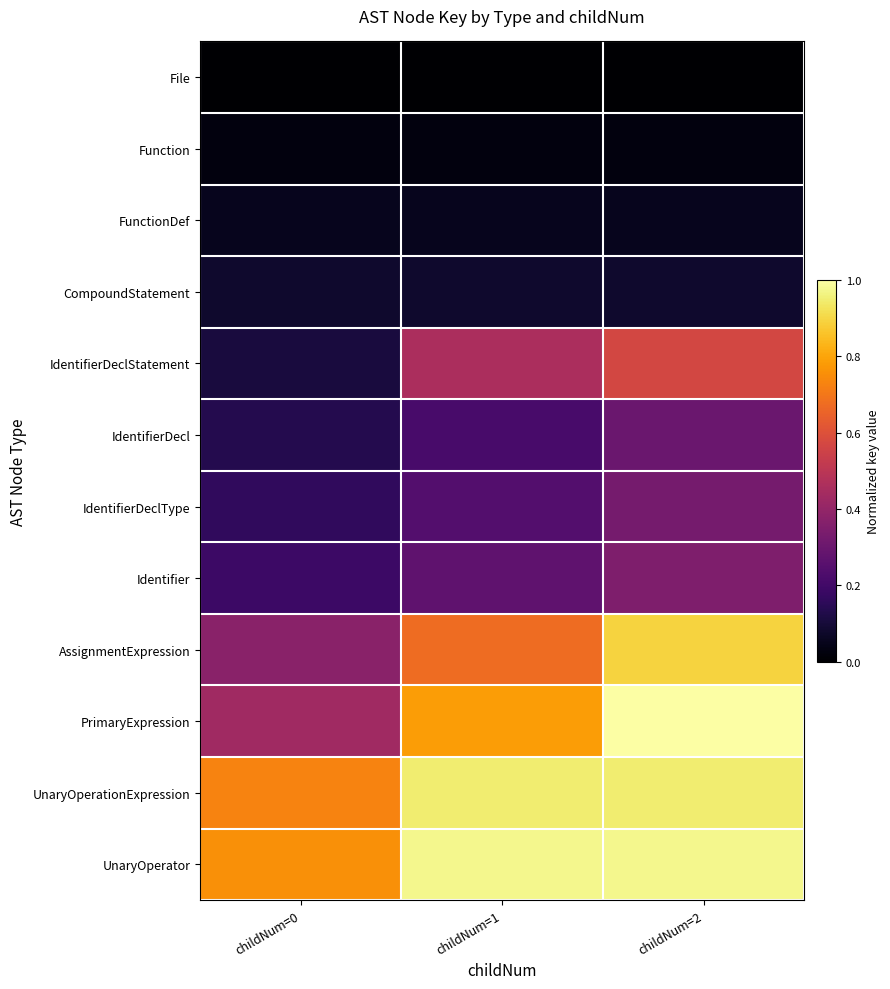

Which series changed the most between childNum=0 and childNum=1?

PrimaryExpression